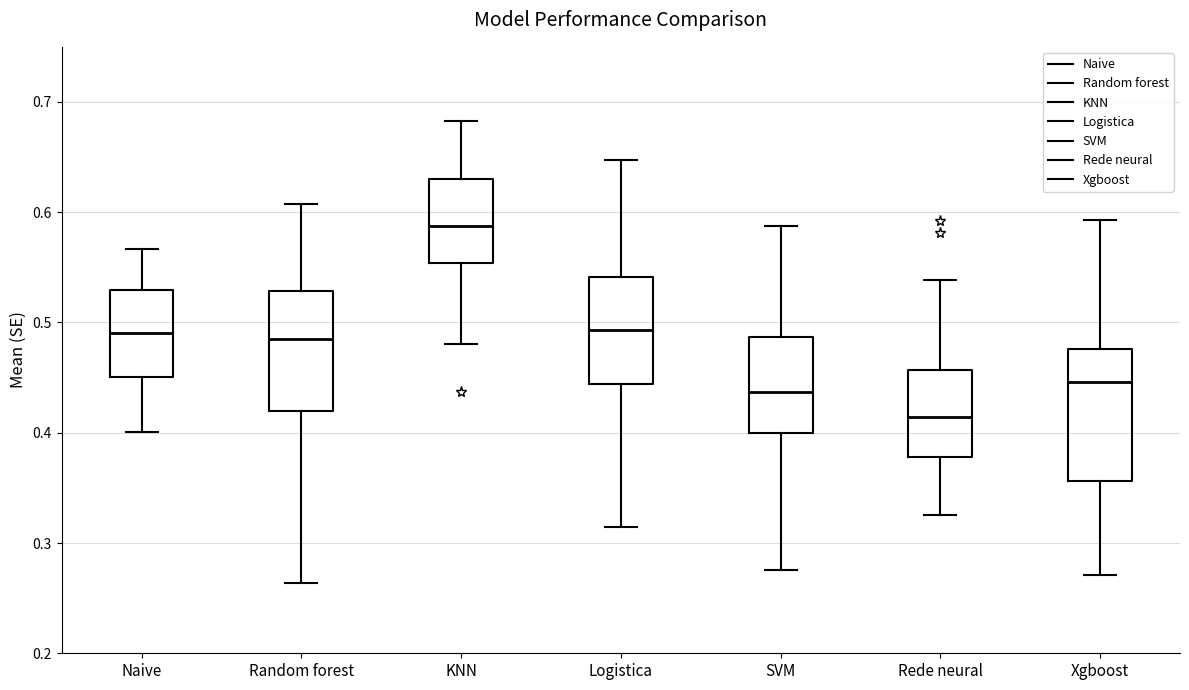

Which box's median line is the lowest?

Rede neural